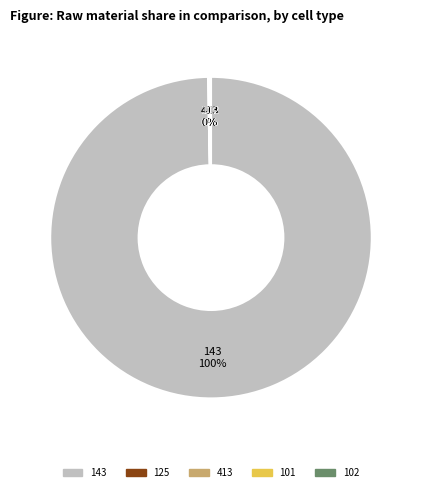

To the nearest percent, what is the average slice percentage?

20%